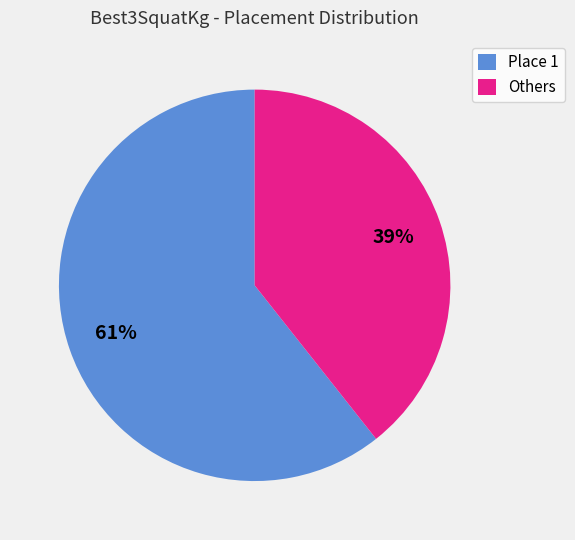

To the nearest percent, what is the average slice percentage?

50%